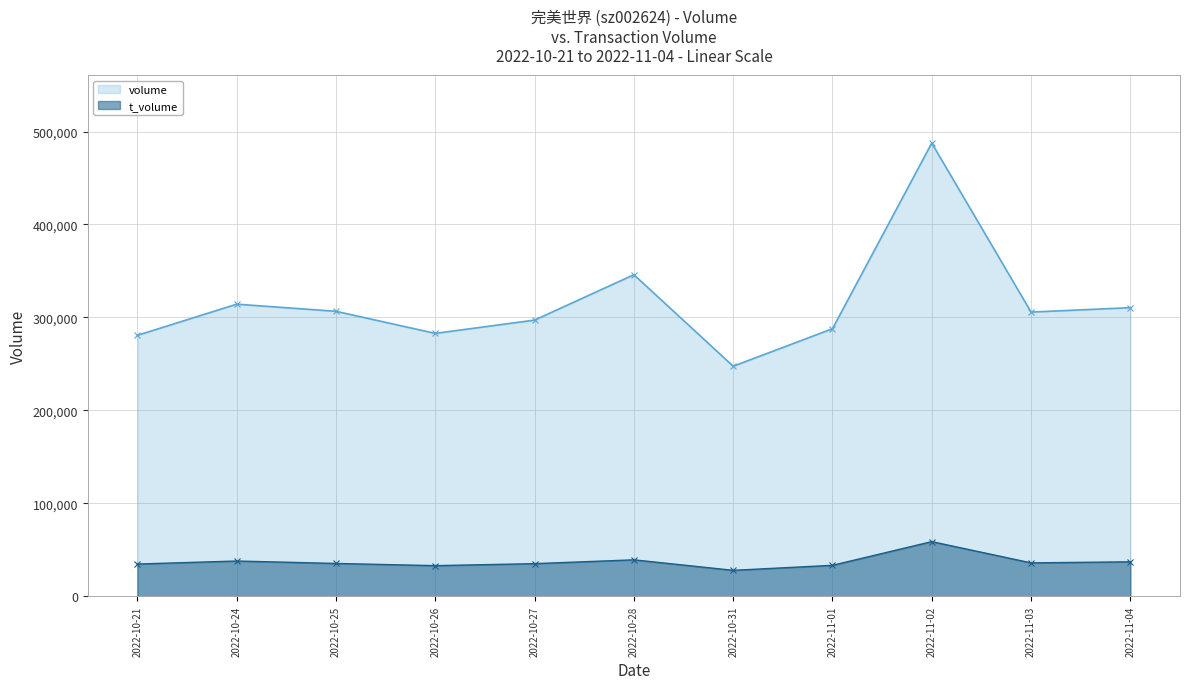

How many lines are shown in the chart?

2